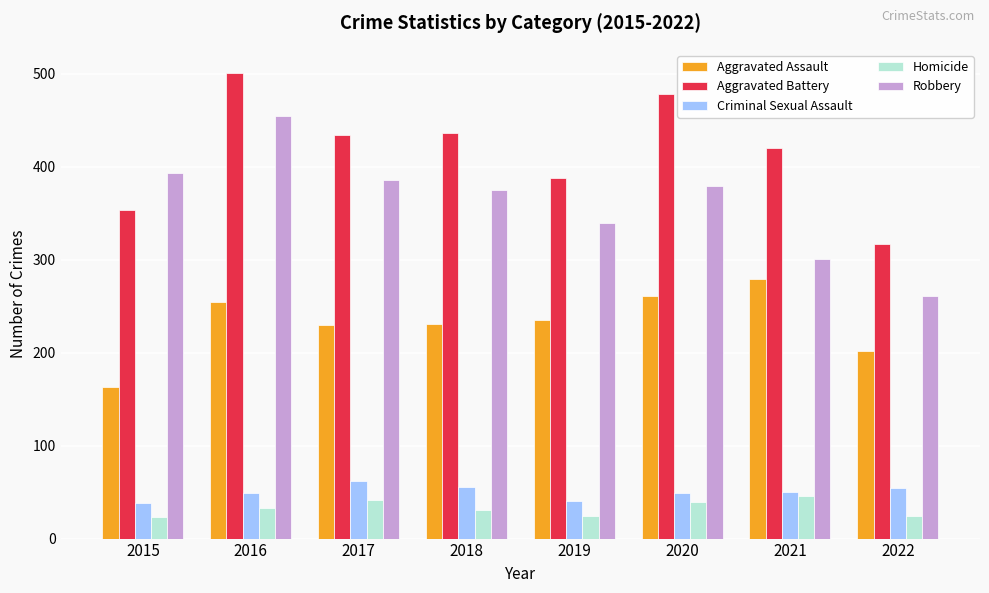

Is the value of Aggravated Assault at 2019 greater than the value of Homicide at 2021?

Yes